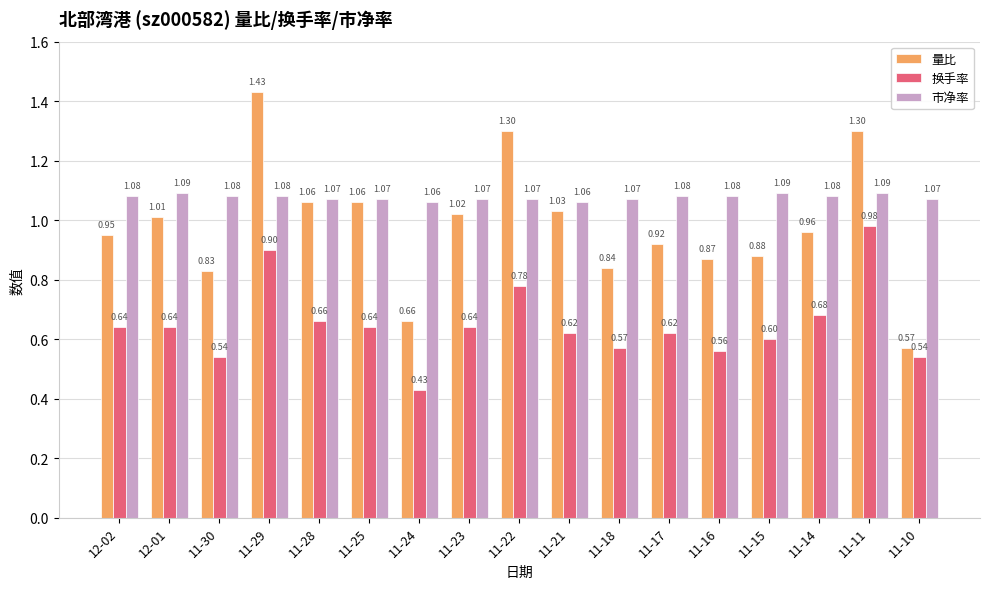

What is the sum of the 换手率 values at 11-23 and 11-14?

1.3